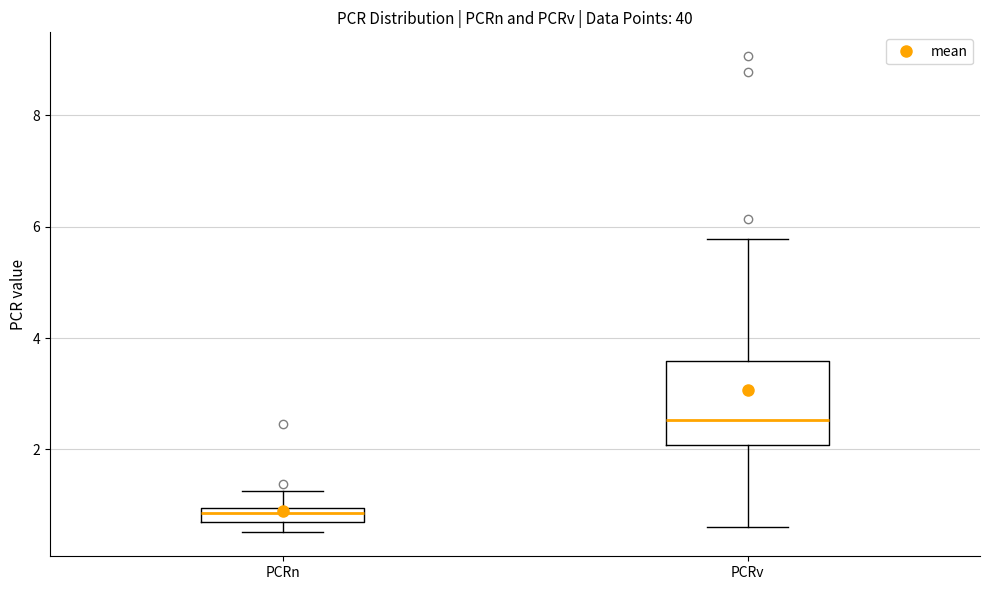

Where is the upper edge of the box for PCRv on the y-axis? The values are not printed on the chart, so give them approximately, as read against the axis.

3.6